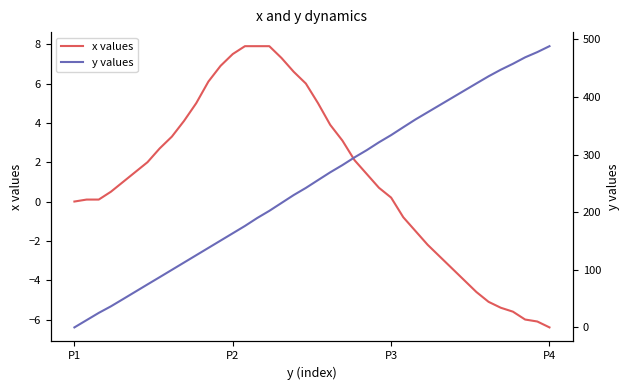

At 31, list the series in order from largest to smallest.

y values, x values